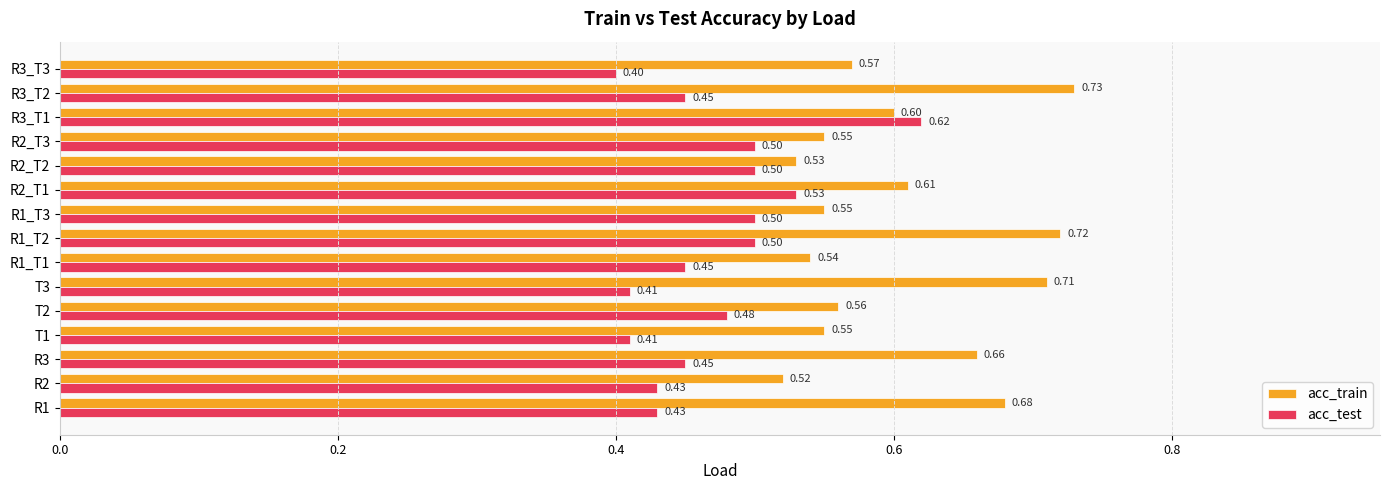

What is the total value across all series at R2_T1?

1.1